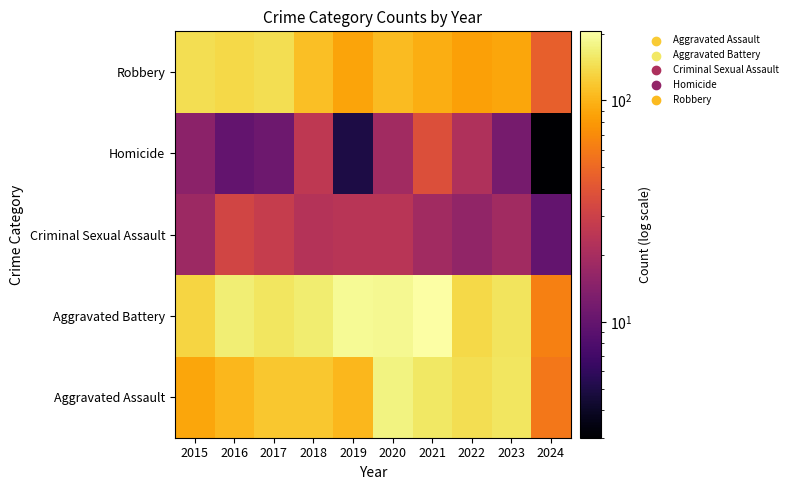

What is the total value across all series at 2015?

398